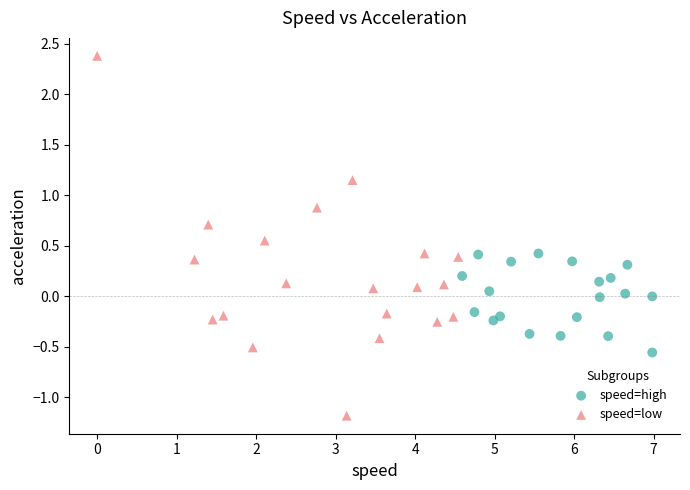

Which series reaches the maximum Y coordinate?

speed=low